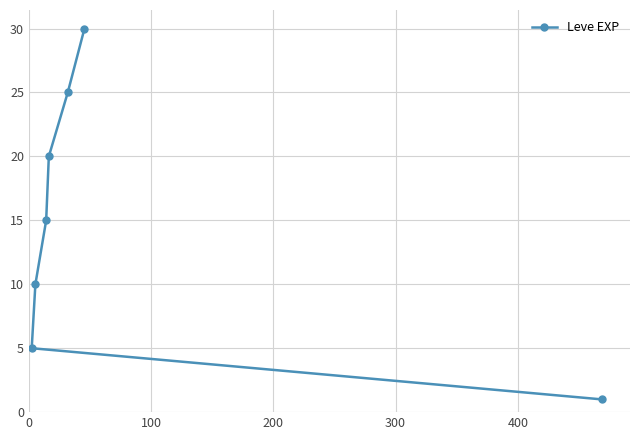

Reading left to right, transcribe all the data shown in this chart.

5	10	15	20	25	30	1